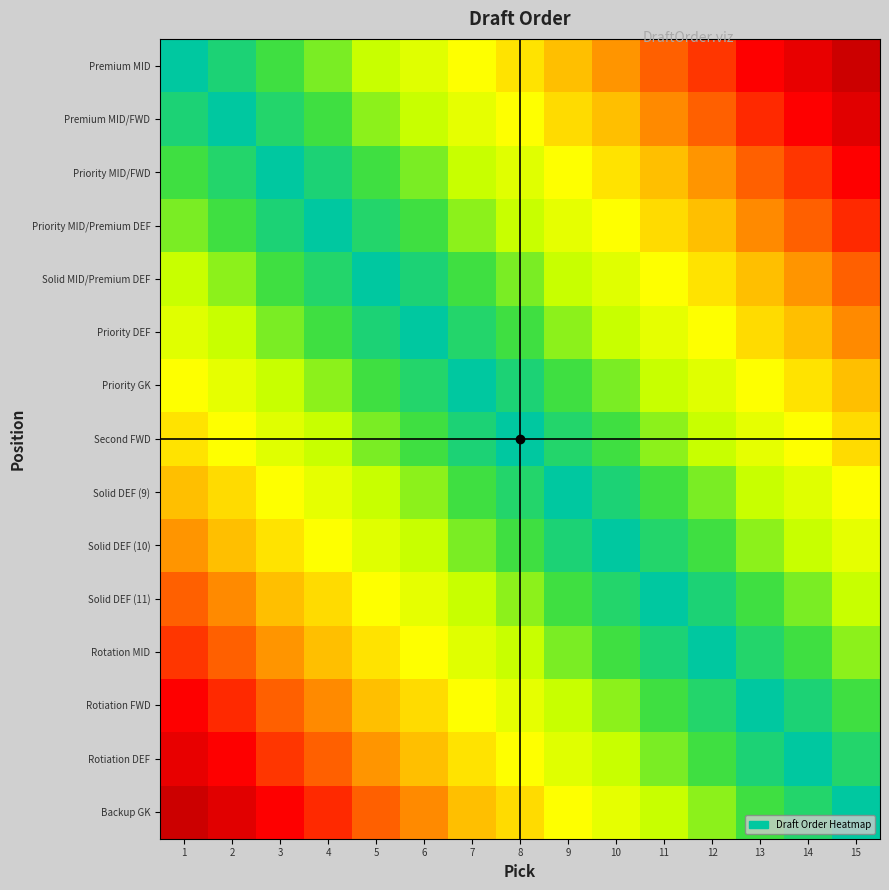

Reading left to right, list all the values displayed in this chart.

Premium MID: 1=0.0	2=0.1	3=0.1	4=0.2	5=0.3	6=0.3	7=0.4	8=0.5	9=0.6	10=0.6	11=0.7	12=0.8	13=0.9	14=0.9	15=1.0
Premium MID/FWD: 1=0.1	2=0.0	3=0.1	4=0.1	5=0.2	6=0.3	7=0.4	8=0.4	9=0.5	10=0.6	11=0.7	12=0.7	13=0.8	14=0.9	15=0.9
Priority MID/FWD: 1=0.1	2=0.1	3=0.0	4=0.1	5=0.1	6=0.2	7=0.3	8=0.3	9=0.4	10=0.5	11=0.6	12=0.6	13=0.7	14=0.8	15=0.9
Priority MID/Premium DEF: 1=0.2	2=0.1	3=0.1	4=0.0	5=0.1	6=0.1	7=0.2	8=0.3	9=0.4	10=0.4	11=0.5	12=0.6	13=0.7	14=0.7	15=0.8
Solid MID/Premium DEF: 1=0.3	2=0.2	3=0.1	4=0.1	5=0.0	6=0.1	7=0.1	8=0.2	9=0.3	10=0.3	11=0.4	12=0.5	13=0.6	14=0.6	15=0.7
Priority DEF: 1=0.3	2=0.3	3=0.2	4=0.1	5=0.1	6=0.0	7=0.1	8=0.1	9=0.2	10=0.3	11=0.4	12=0.4	13=0.5	14=0.6	15=0.7
Priority GK: 1=0.4	2=0.4	3=0.3	4=0.2	5=0.1	6=0.1	7=0.0	8=0.1	9=0.1	10=0.2	11=0.3	12=0.3	13=0.4	14=0.5	15=0.6
Second FWD: 1=0.5	2=0.4	3=0.3	4=0.3	5=0.2	6=0.1	7=0.1	8=0.0	9=0.1	10=0.1	11=0.2	12=0.3	13=0.4	14=0.4	15=0.5
Solid DEF (9): 1=0.6	2=0.5	3=0.4	4=0.4	5=0.3	6=0.2	7=0.1	8=0.1	9=0.0	10=0.1	11=0.1	12=0.2	13=0.3	14=0.3	15=0.4
Solid DEF (10): 1=0.6	2=0.6	3=0.5	4=0.4	5=0.3	6=0.3	7=0.2	8=0.1	9=0.1	10=0.0	11=0.1	12=0.1	13=0.2	14=0.3	15=0.4
Solid DEF (11): 1=0.7	2=0.7	3=0.6	4=0.5	5=0.4	6=0.4	7=0.3	8=0.2	9=0.1	10=0.1	11=0.0	12=0.1	13=0.1	14=0.2	15=0.3
Rotation MID: 1=0.8	2=0.7	3=0.6	4=0.6	5=0.5	6=0.4	7=0.3	8=0.3	9=0.2	10=0.1	11=0.1	12=0.0	13=0.1	14=0.1	15=0.2
Rotiation FWD: 1=0.9	2=0.8	3=0.7	4=0.7	5=0.6	6=0.5	7=0.4	8=0.4	9=0.3	10=0.2	11=0.1	12=0.1	13=0.0	14=0.1	15=0.1
Rotiation DEF: 1=0.9	2=0.9	3=0.8	4=0.7	5=0.6	6=0.6	7=0.5	8=0.4	9=0.3	10=0.3	11=0.2	12=0.1	13=0.1	14=0.0	15=0.1
Backup GK: 1=1.0	2=0.9	3=0.9	4=0.8	5=0.7	6=0.7	7=0.6	8=0.5	9=0.4	10=0.4	11=0.3	12=0.2	13=0.1	14=0.1	15=0.0